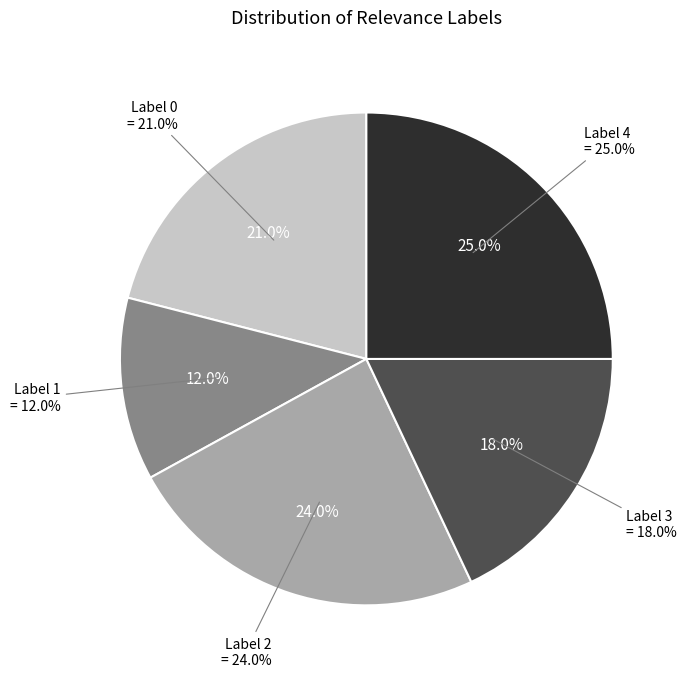

What is the change in value from 1 to 2?

+12